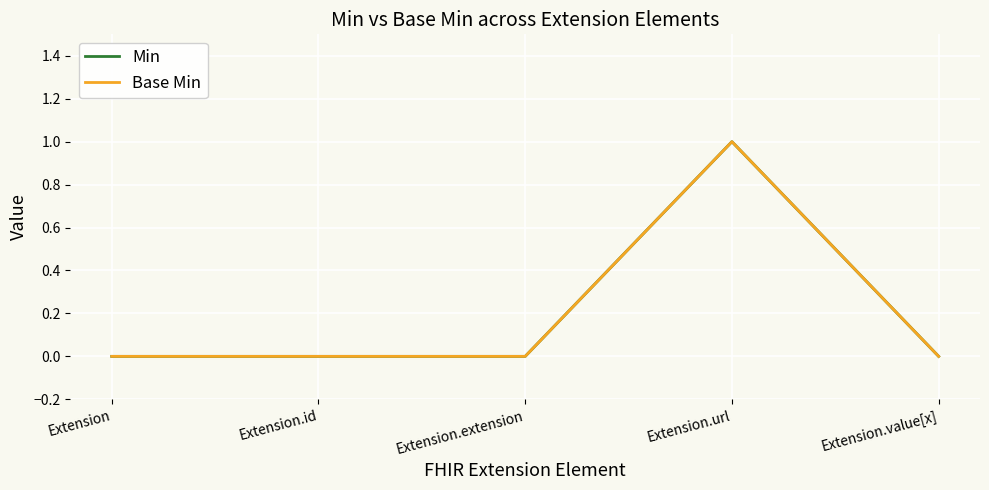

What is the maximum value for Min?

1